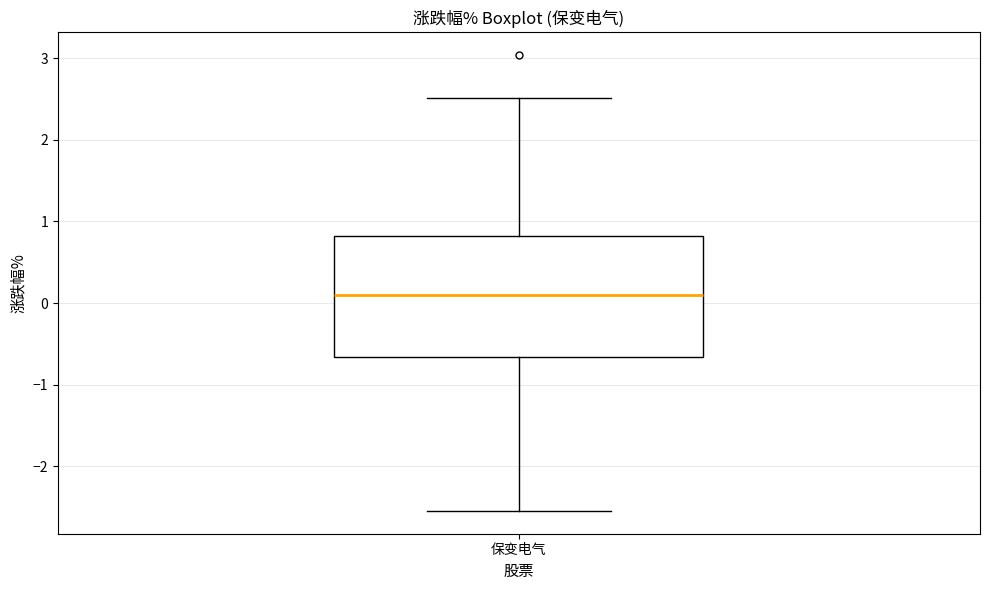

Where does the upper whisker of the box for 保变电气 end on the y-axis? The values are not printed on the chart, so give them approximately, as read against the axis.

2.5